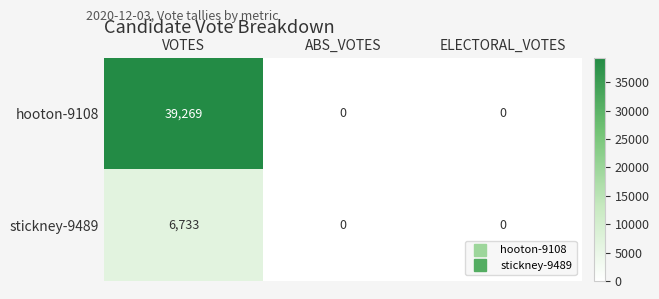

At which label does hooton-9108 reach its peak?

VOTES